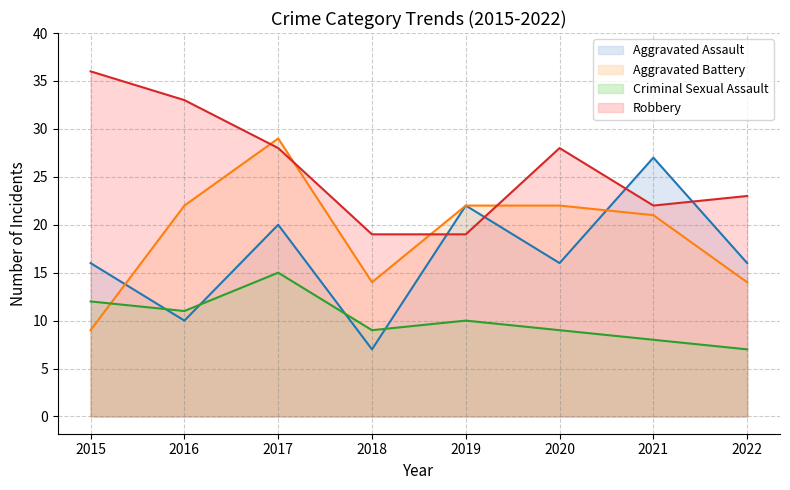

True or false: Robbery has more than 1 points higher than both neighbors.

False